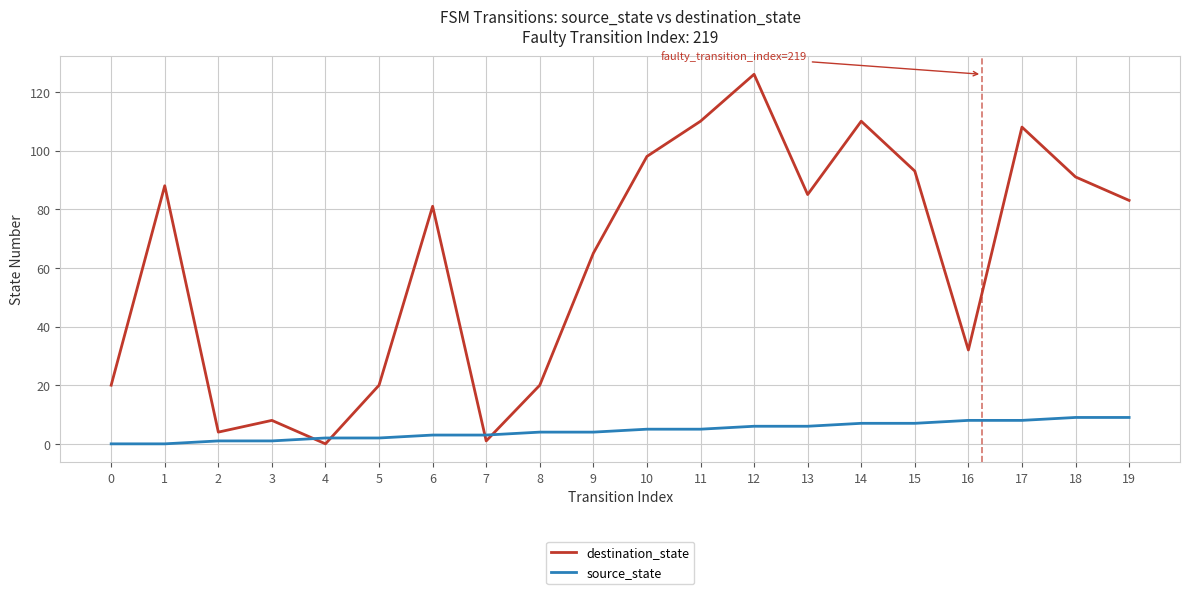

What is the maximum value shown in the chart?

126